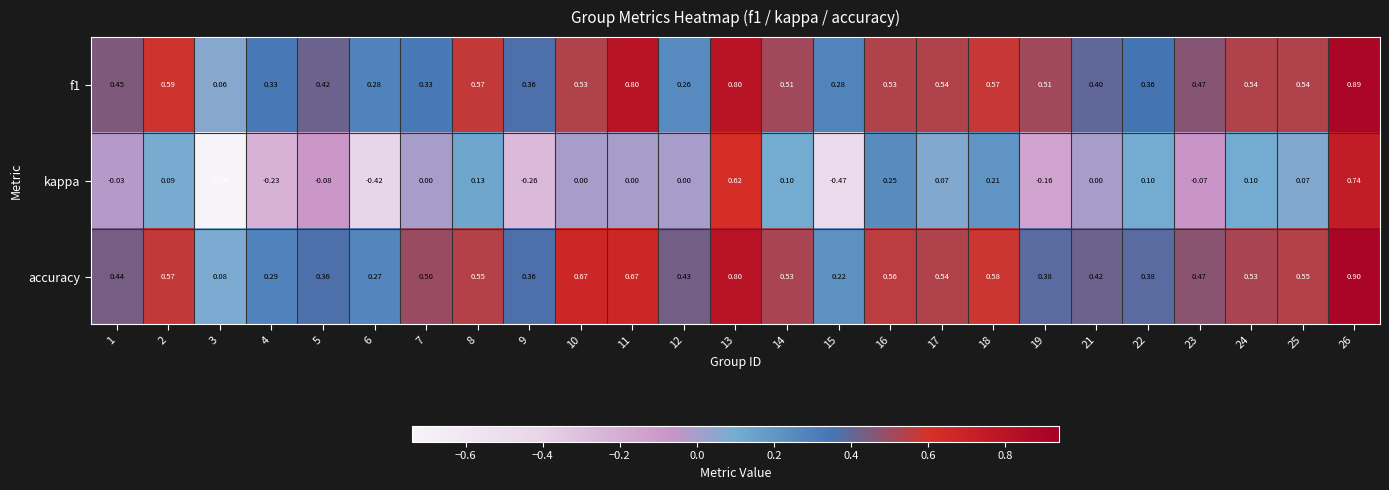

Is the value of accuracy at 15 greater than the value of kappa at 1?

Yes